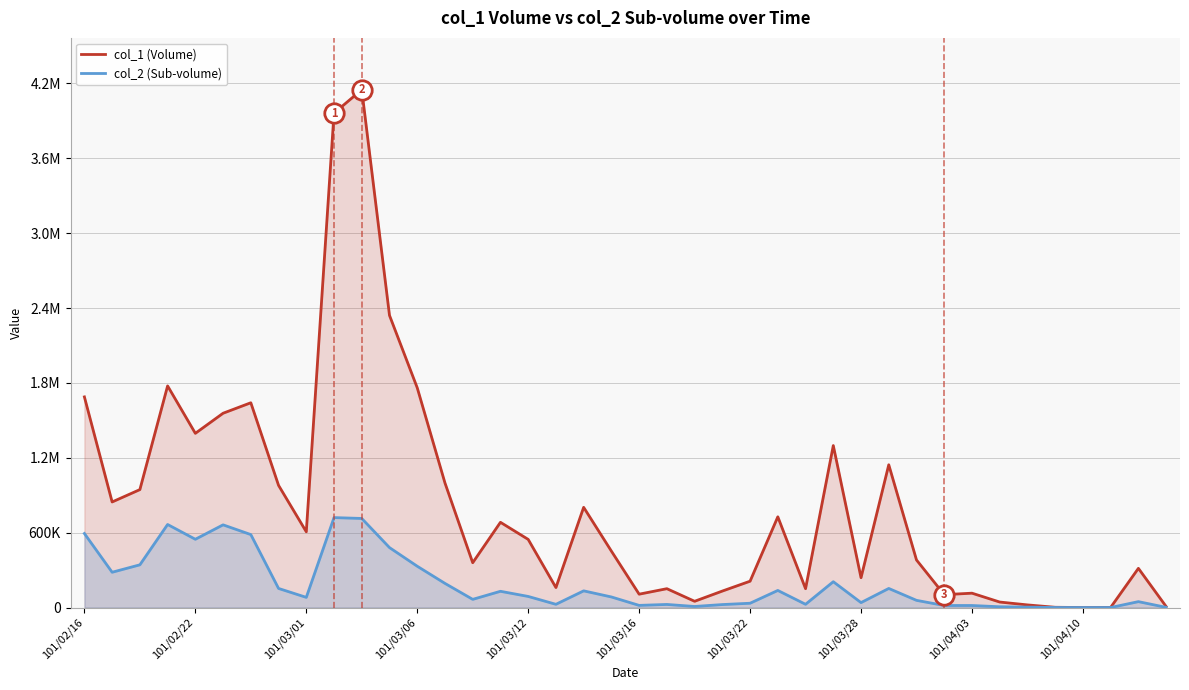

How many values in the col_2 (Sub-volume) series exceed 84670?

19